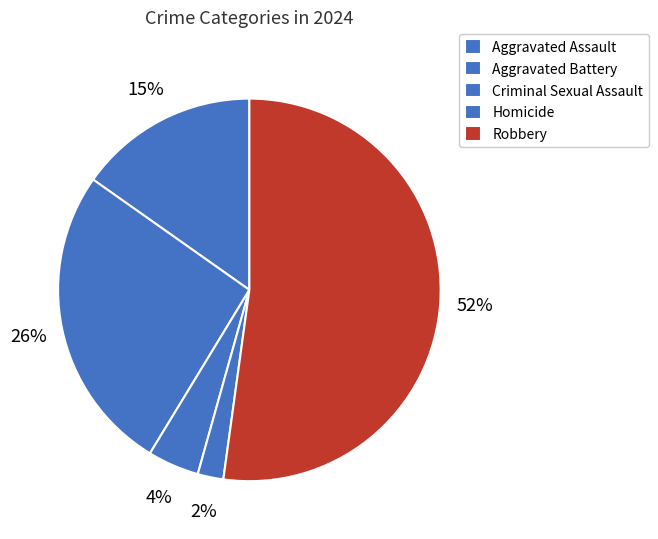

Rank the categories by value from lowest to highest.

Homicide, Criminal Sexual Assault, Aggravated Assault, Aggravated Battery, Robbery